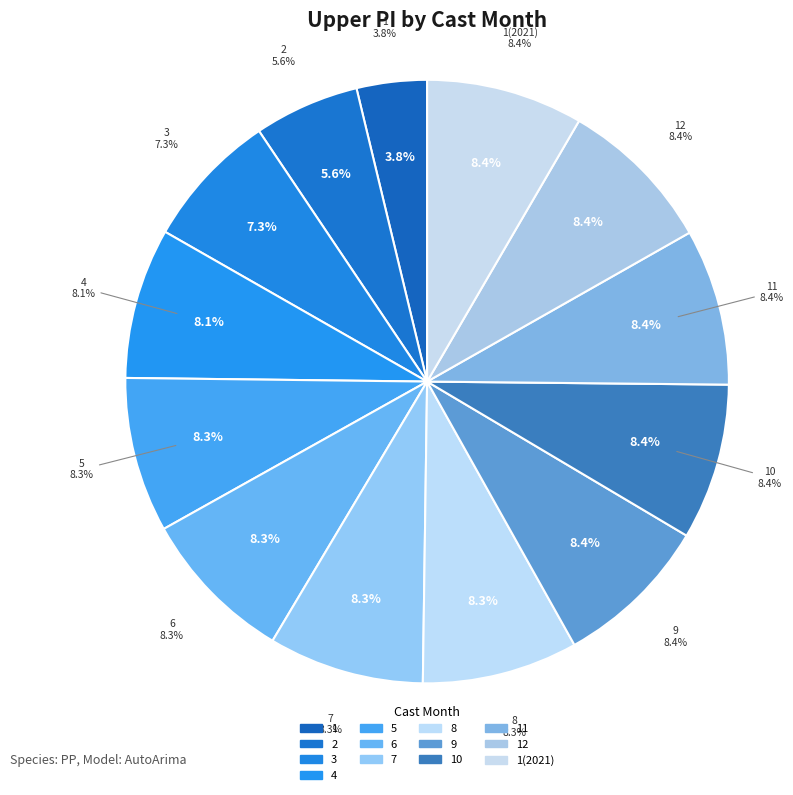

The 10 slice represents 8% of the pie. True or false?

True